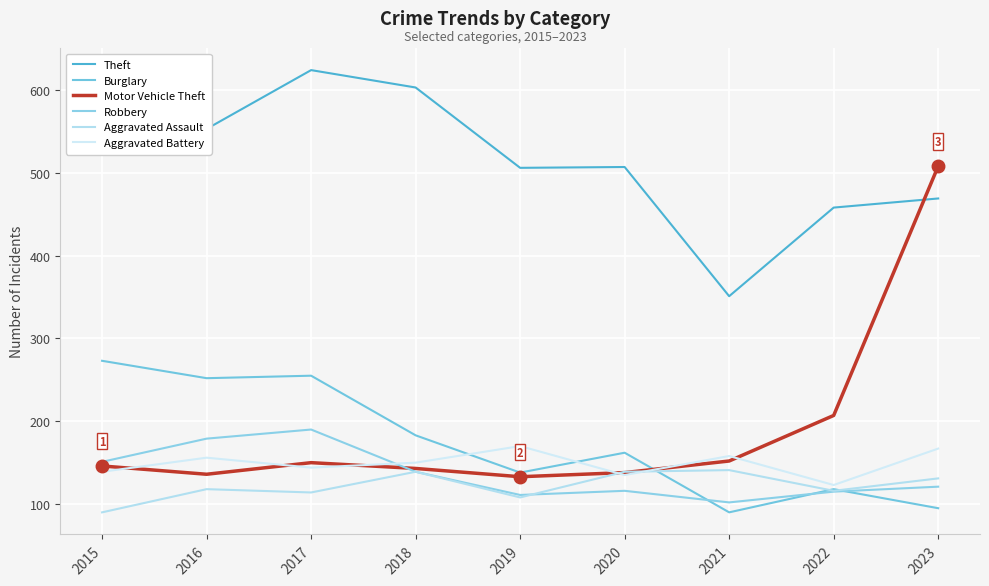

Which category has the lowest value in the Burglary series?

2021